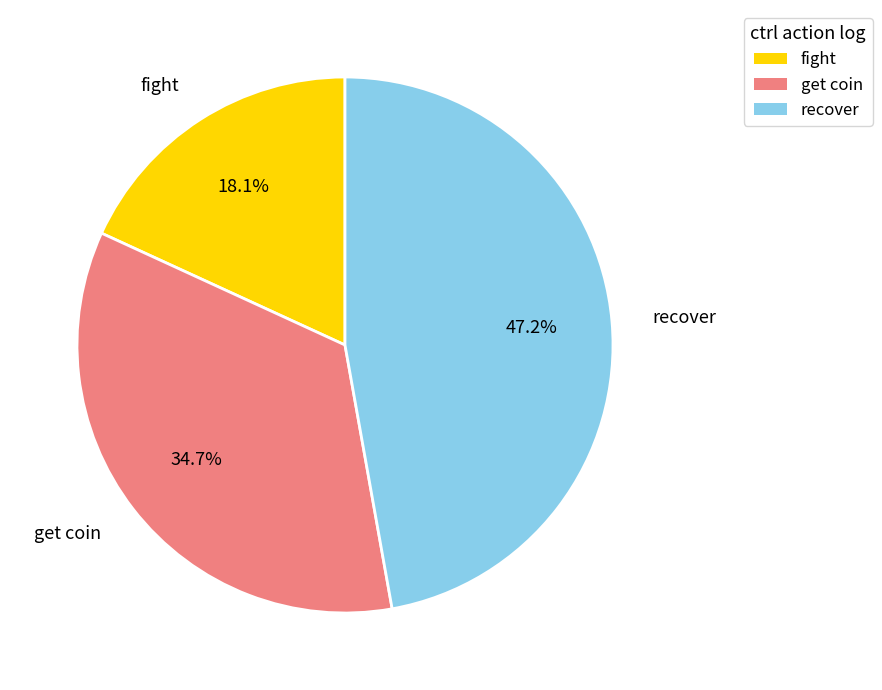

Which slice is the smallest?

fight